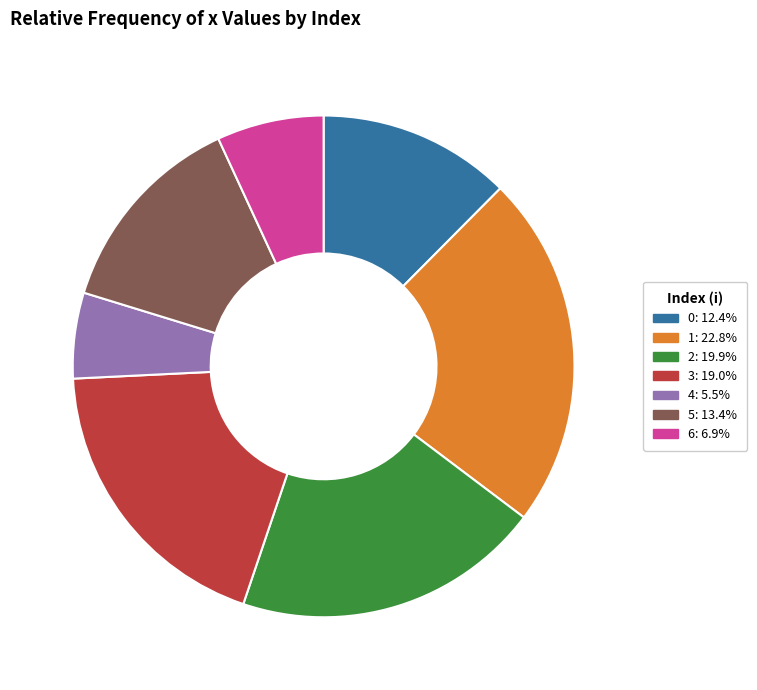

Is there any slice that represents more than half of the pie?

No